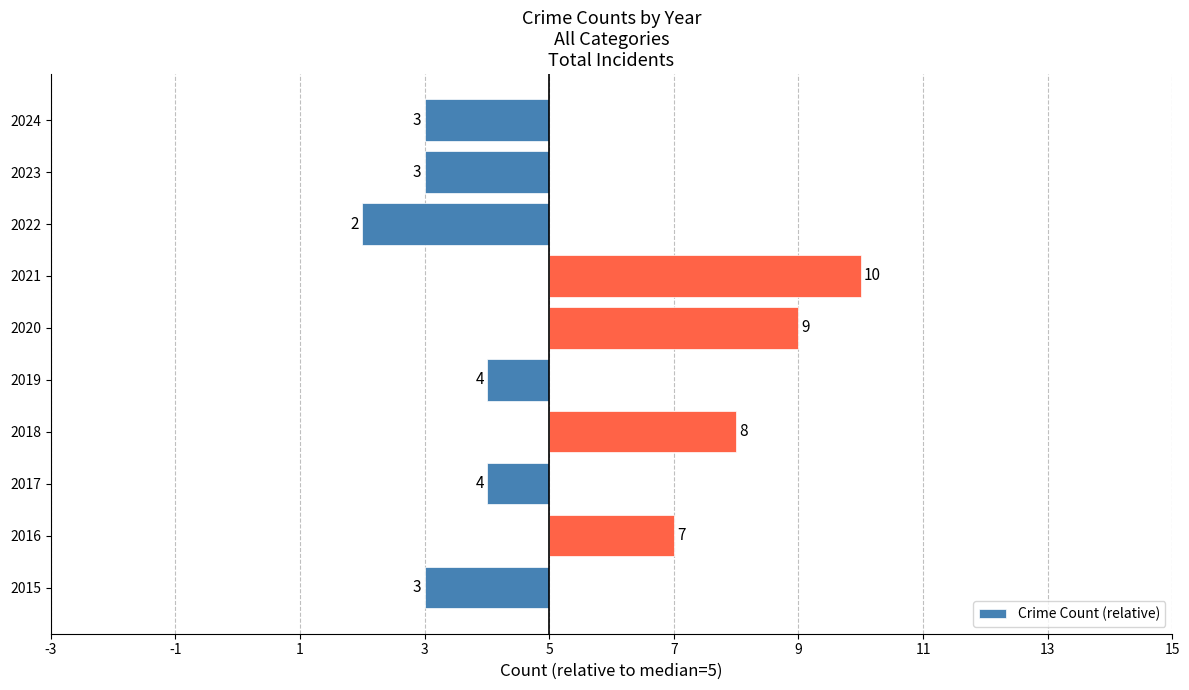

Does the chart contain any negative values?

Yes